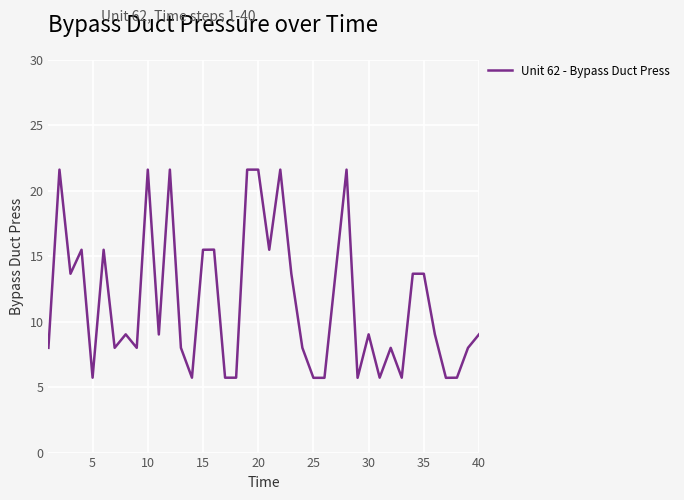

What is the difference between the maximum and minimum values?

15.9